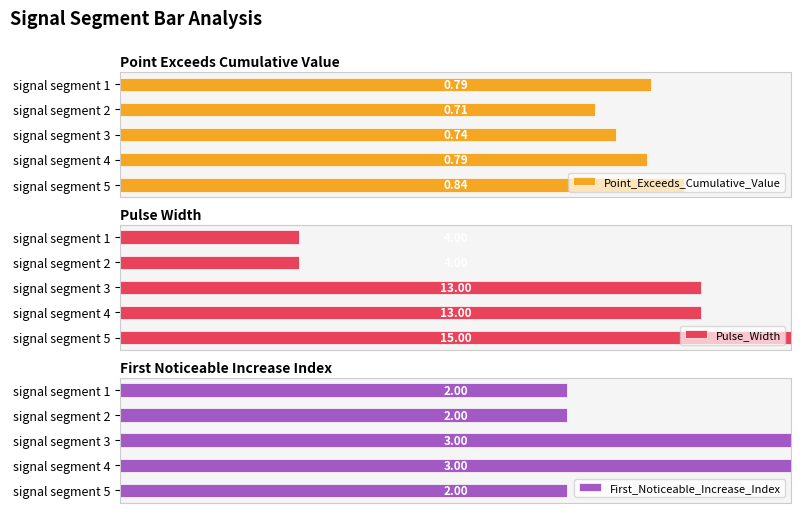

What is the minimum value shown in the chart?

0.7